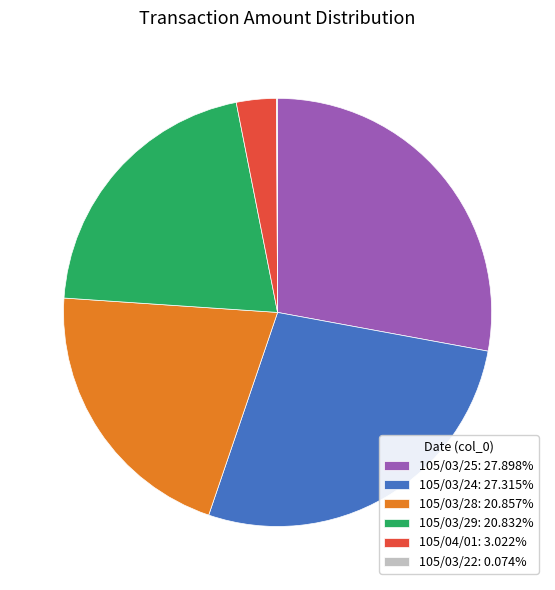

Is 105/03/28: 20.857% the majority of the pie?

No